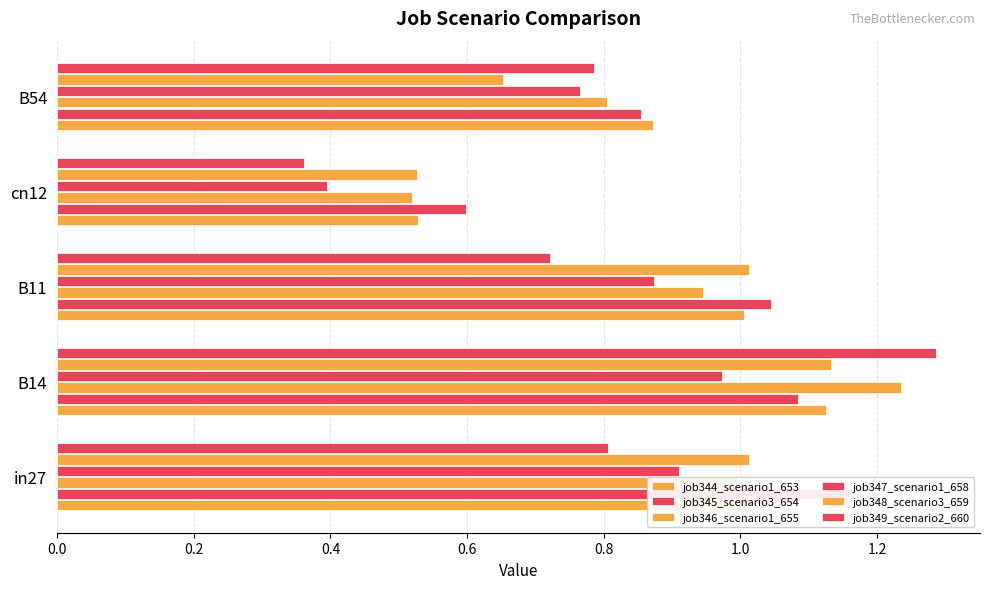

Is the value of job349_scenario2_660 at B54 greater than the value of job346_scenario1_655 at cn12?

Yes